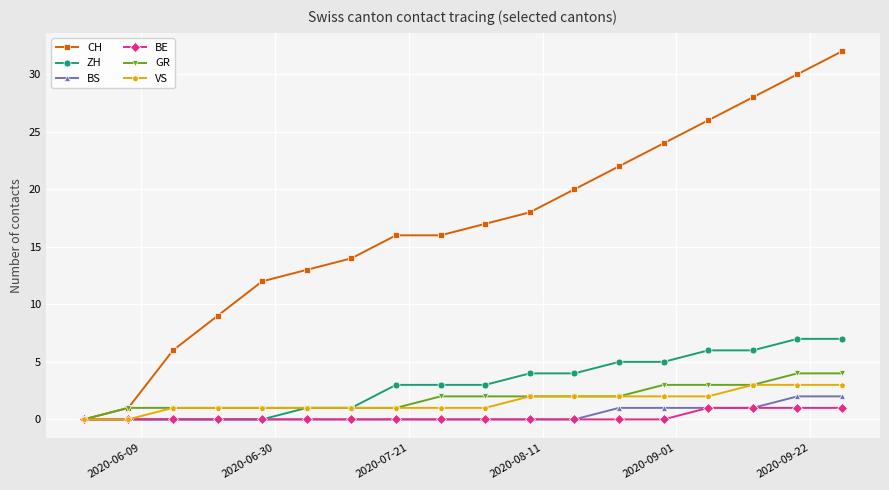

Which series has the largest range (max minus min)?

CH